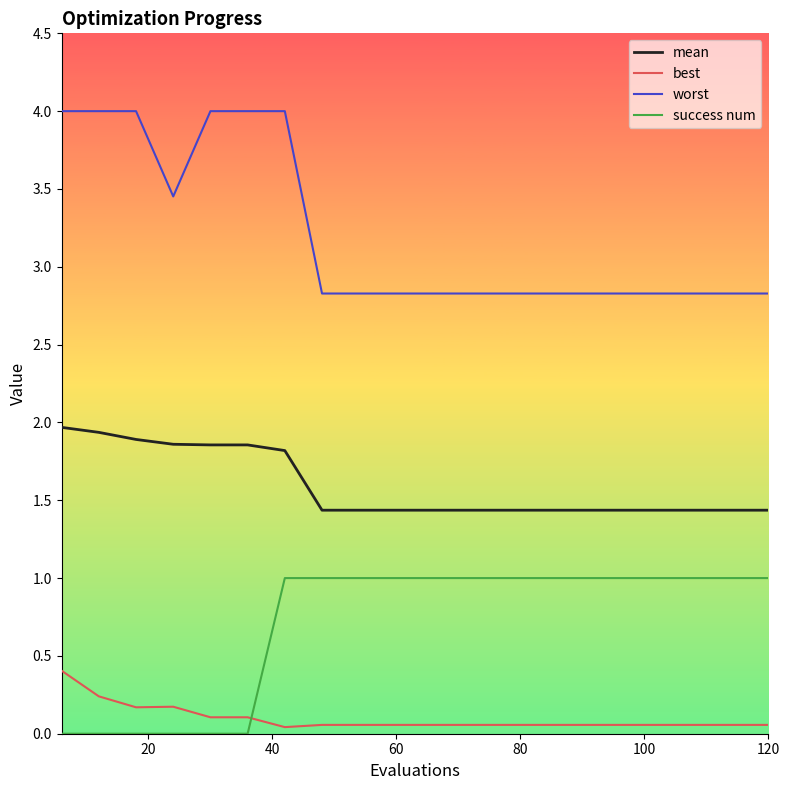

Which series has the largest total across all categories?

worst